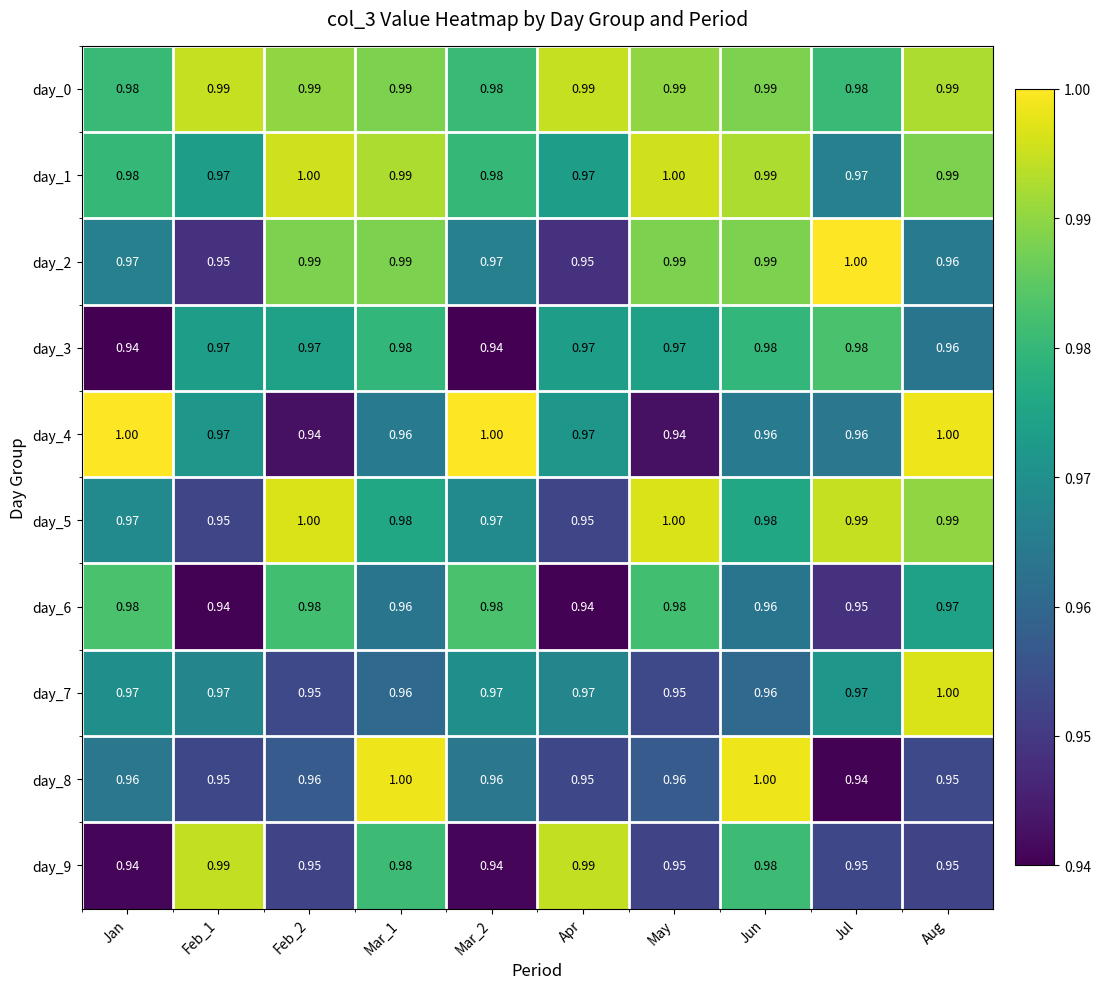

Which category has the highest value in the day_2 series?

Jul